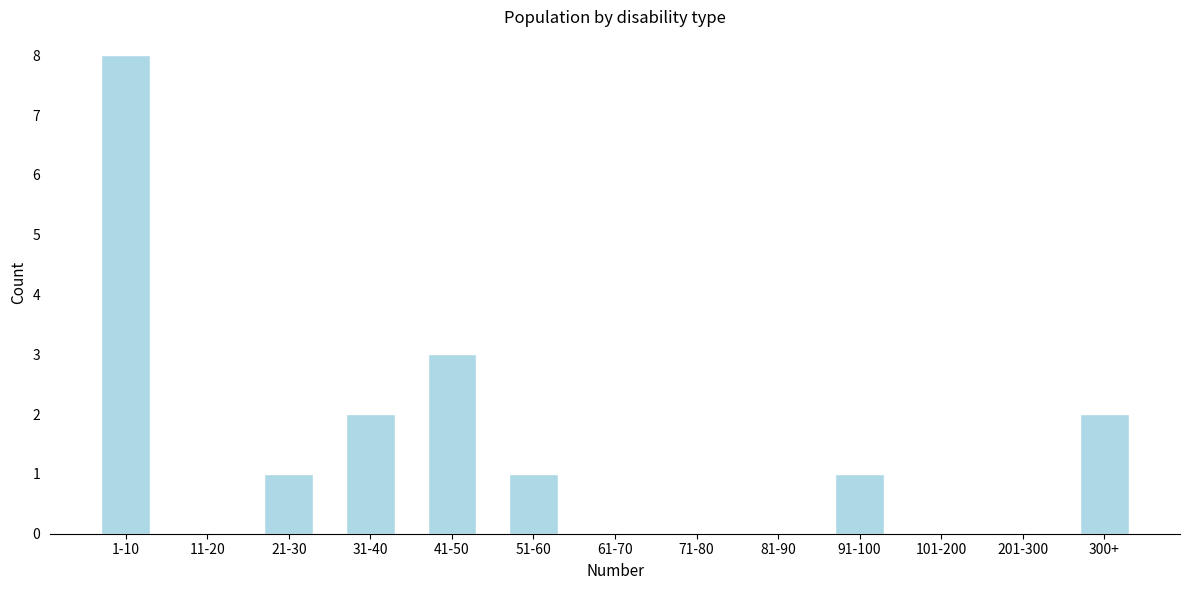

Reading right to left, extract all data points from this chart.

300+=2	201-300=0	101-200=0	91-100=1	81-90=0	71-80=0	61-70=0	51-60=1	41-50=3	31-40=2	21-30=1	11-20=0	1-10=8